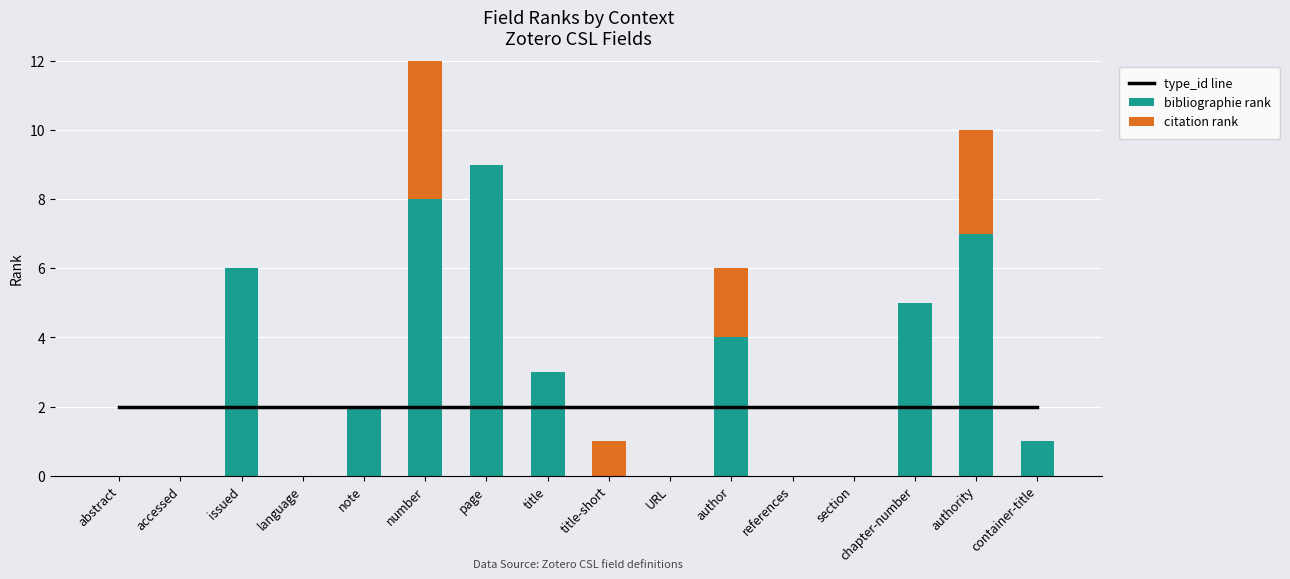

Are the bars horizontal?

No